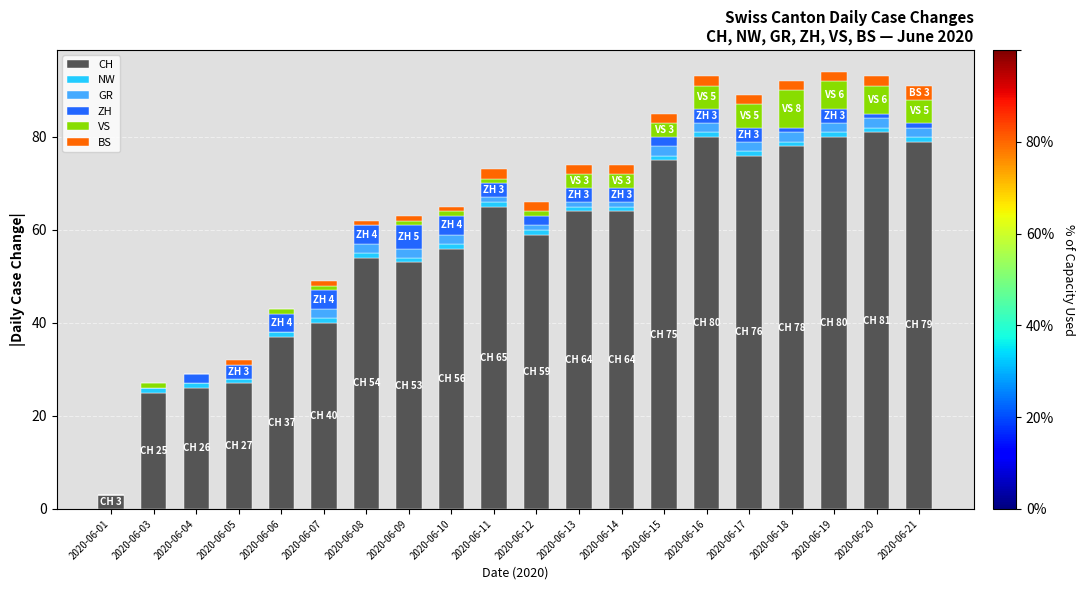

The CH series shows 15 at 2020-06-13. True or false?

False